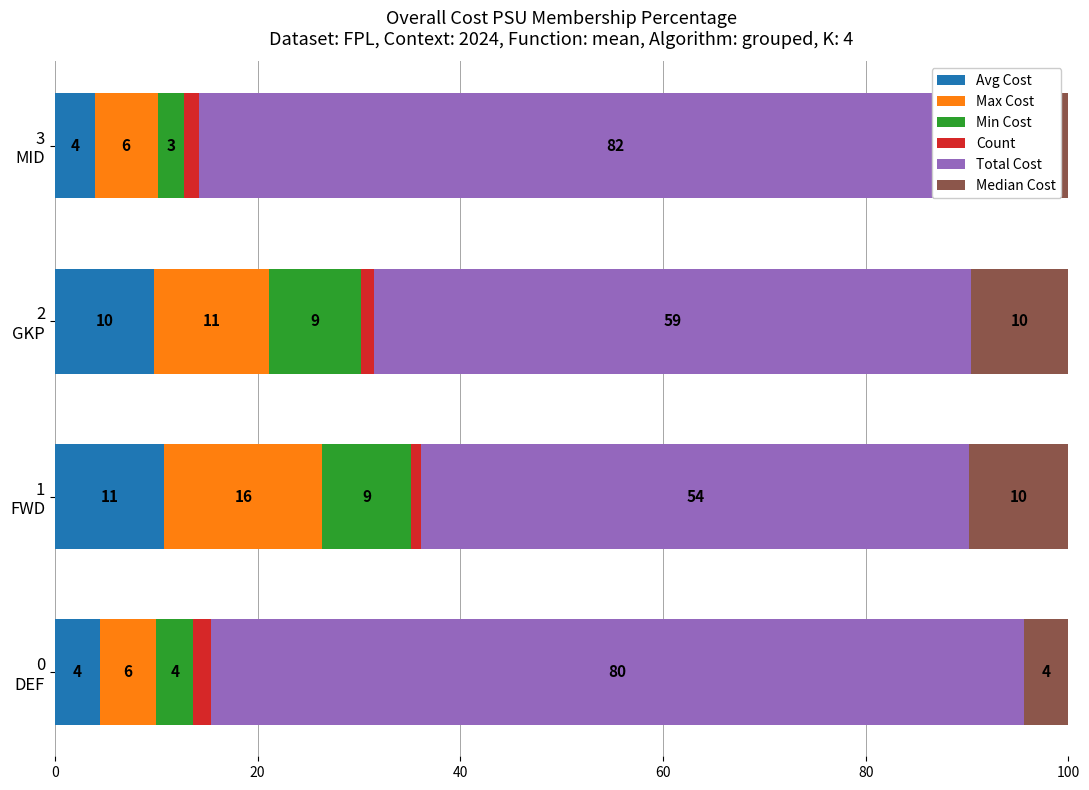

What is the difference between the second highest and minimum values in the Avg Cost series?

5.9